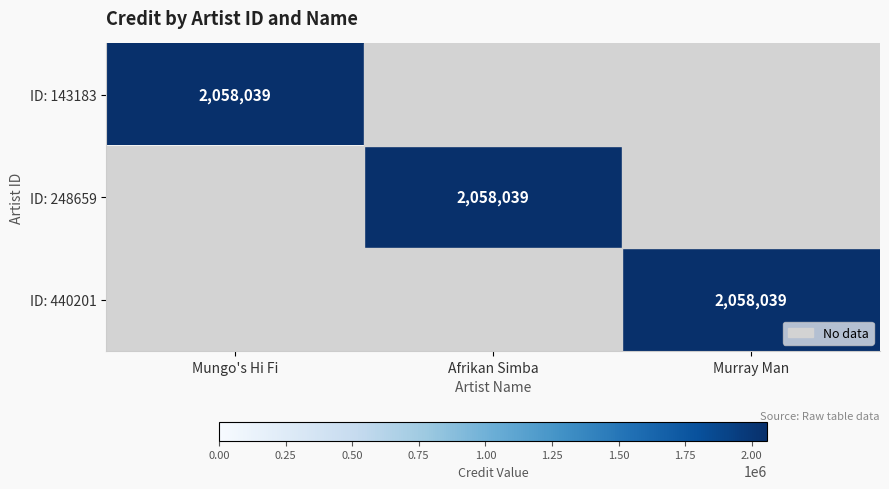

The ID: 248659 series shows 2058039 at Afrikan Simba. True or false?

True